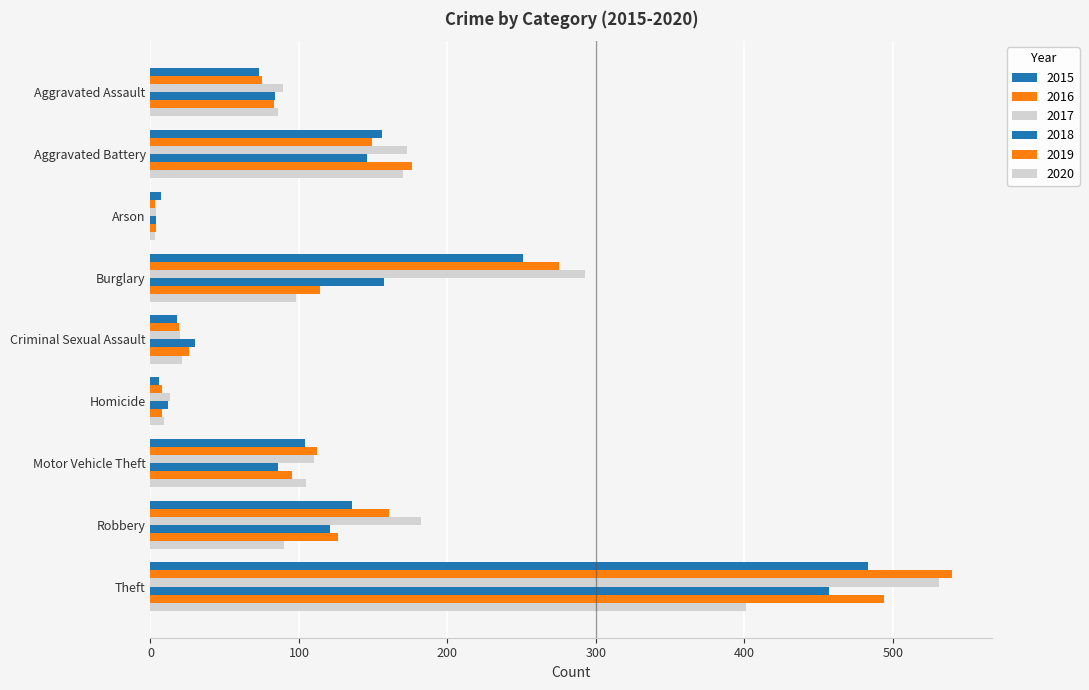

What is the sum of the 2015 values at Homicide and Robbery?

142